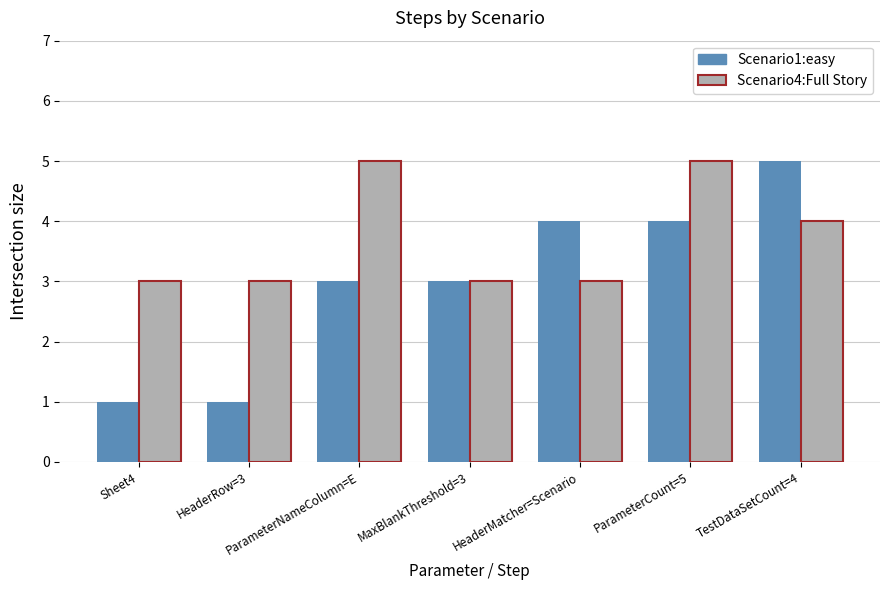

What is the lowest value of the Scenario4:Full Story series?

3